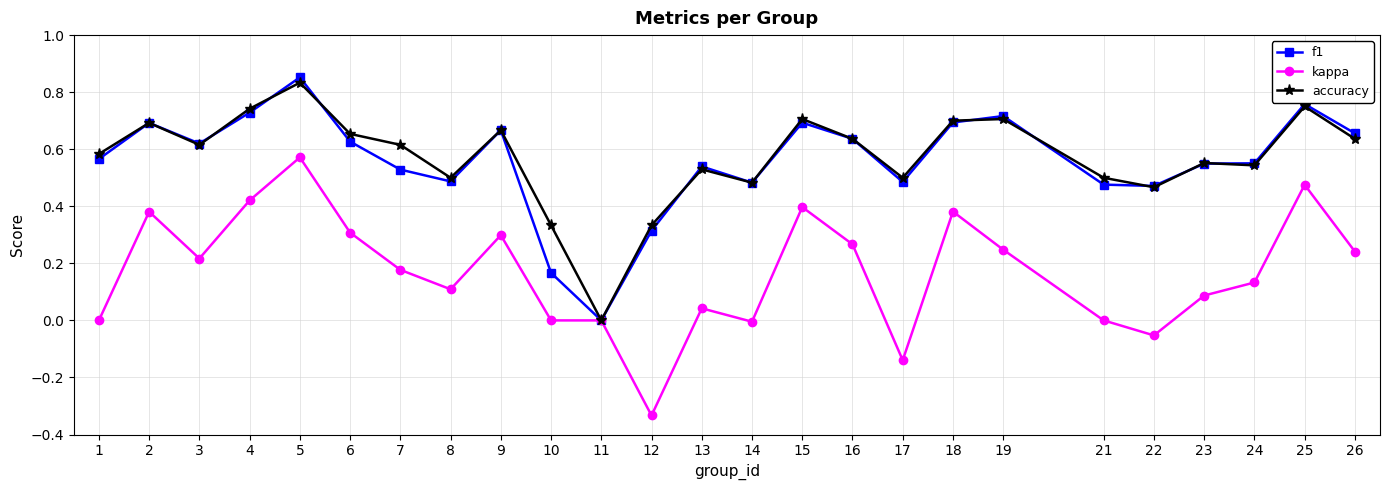

The kappa series shows 0.5 at 10. True or false?

False